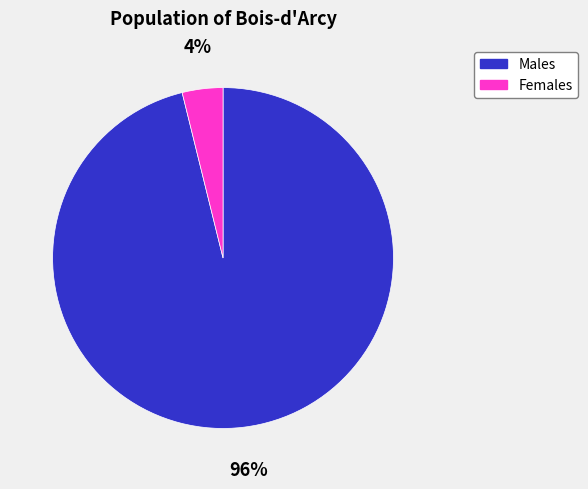

How many slices are in this pie chart?

2